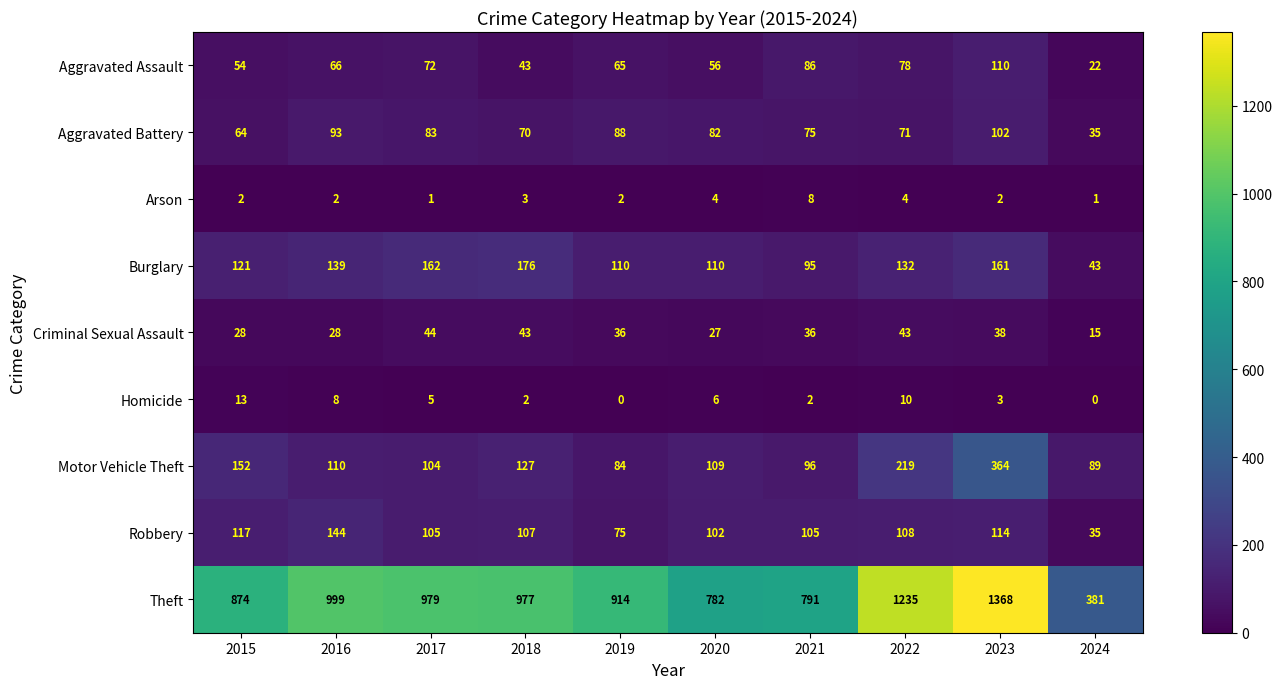

Rank the series by their maximum value, from highest to lowest.

Theft, Motor Vehicle Theft, Burglary, Robbery, Aggravated Assault, Aggravated Battery, Criminal Sexual Assault, Homicide, Arson